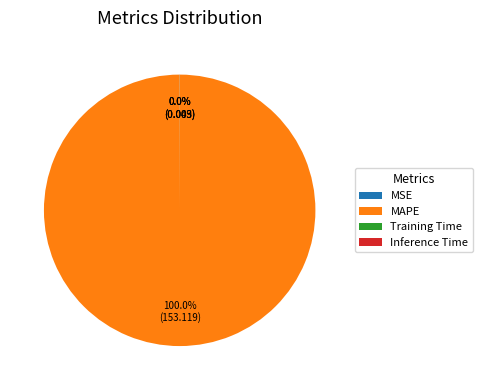

Which category has the biggest portion of the pie?

MAPE